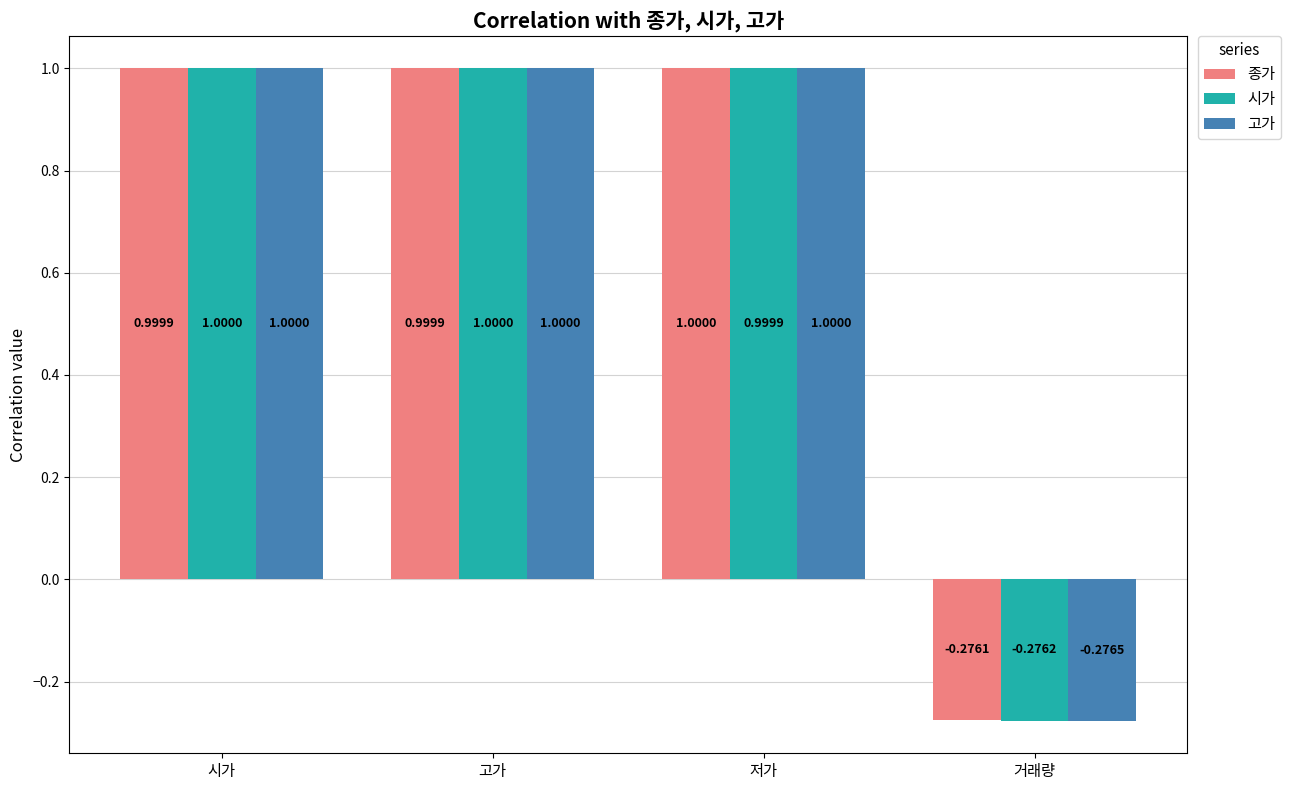

Which category has the lowest value across all series?

거래량